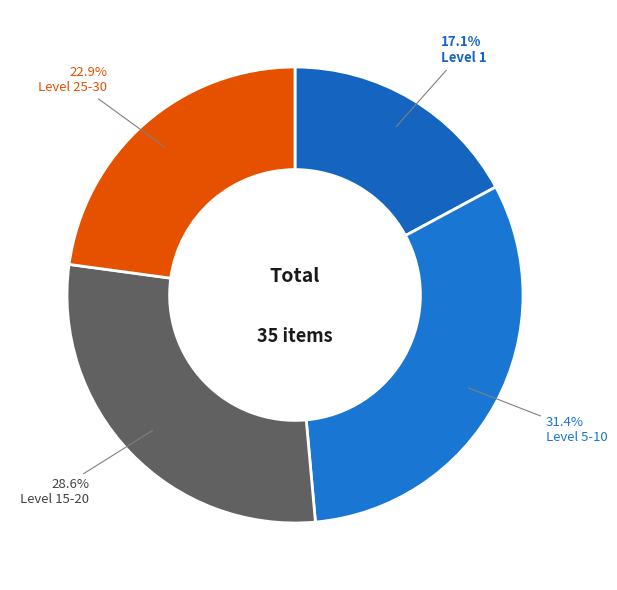

Does any single category account for the majority?

No